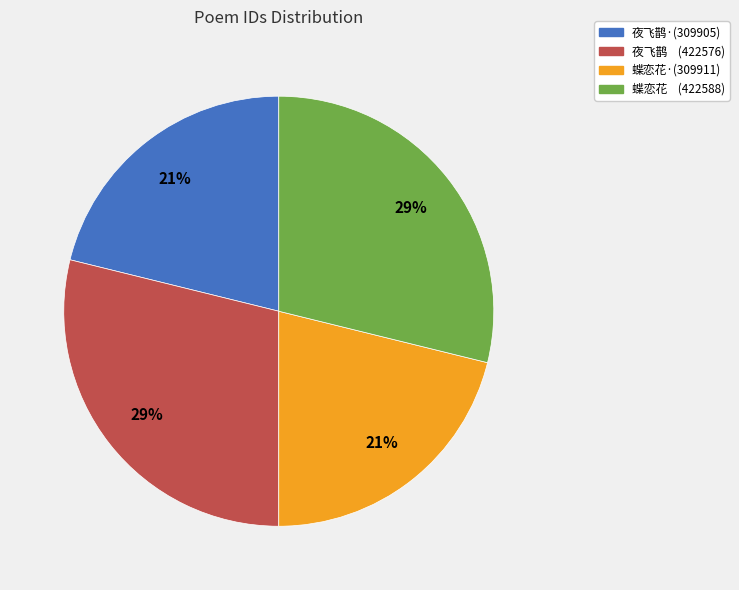

Is there any slice that represents more than half of the pie?

No